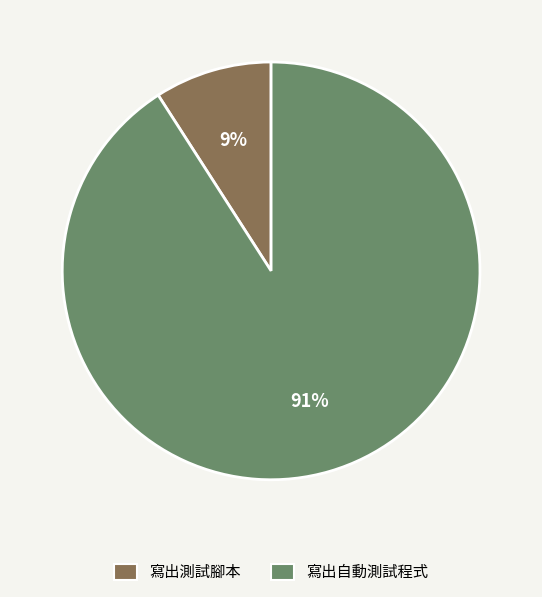

Does 寫出測試腳本 represent more than half of the total?

No